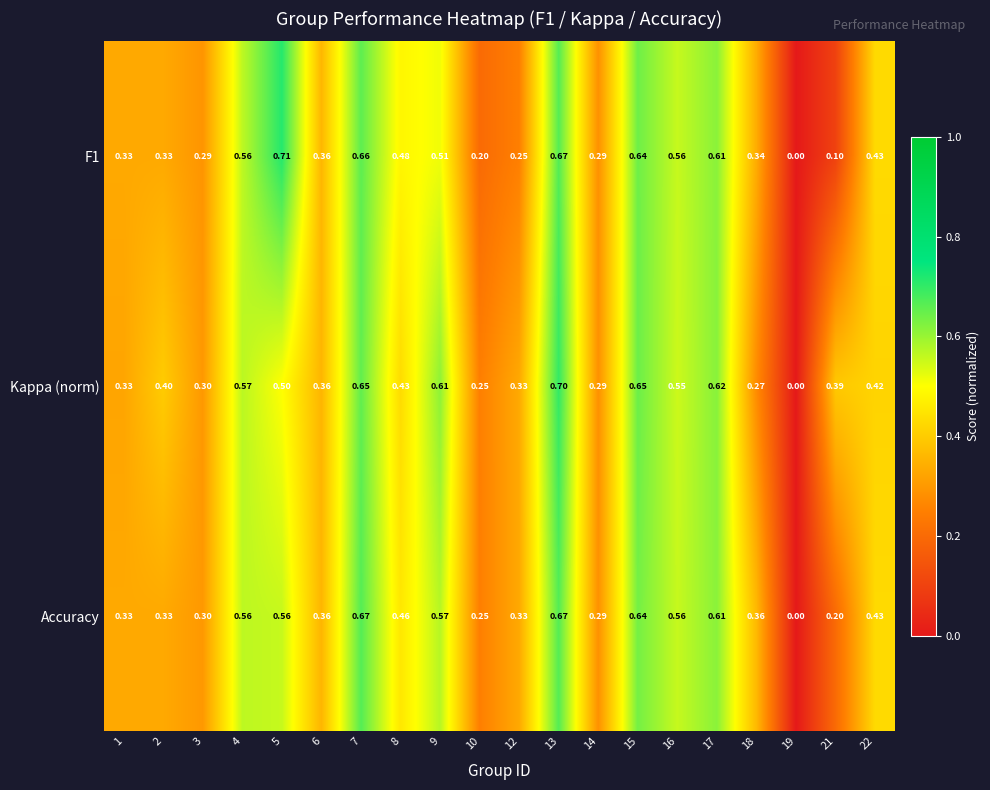

What is the total value across all series at 15?

1.9